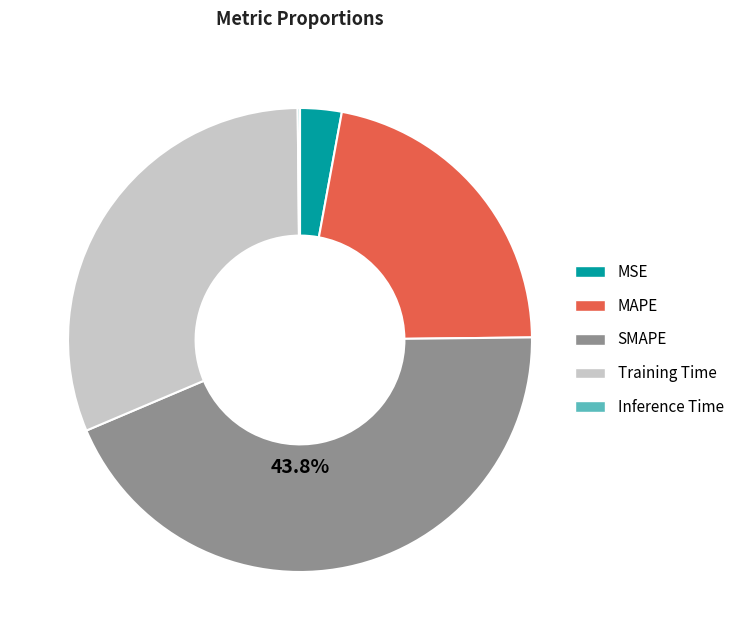

To the nearest percent, what portion does SMAPE represent?

44%